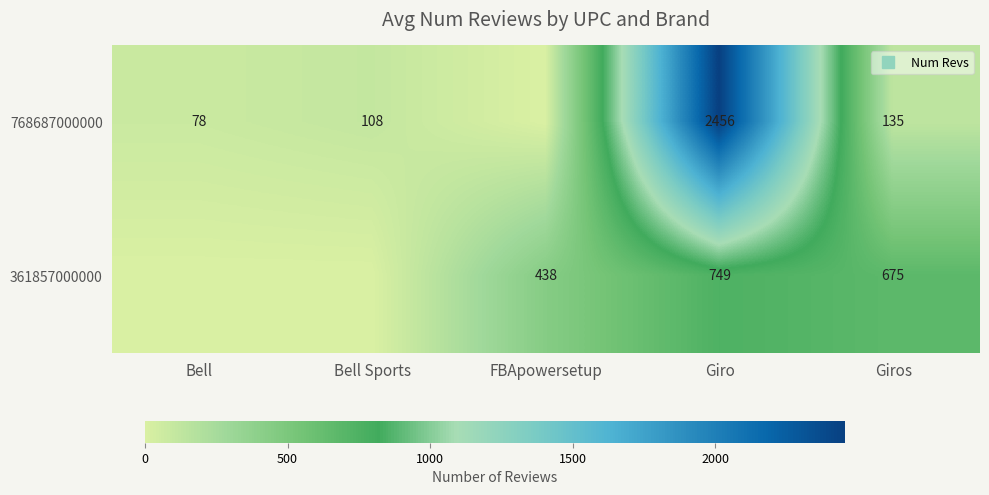

The 768687000000 series shows 2456 at Giro. True or false?

True